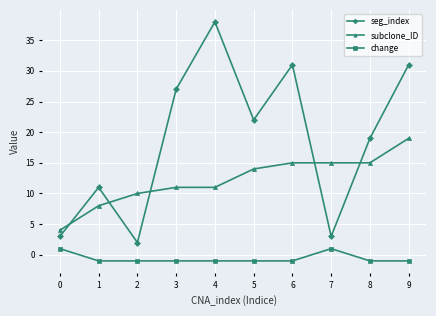

Does the chart display data point markers on the line(s)?

Yes